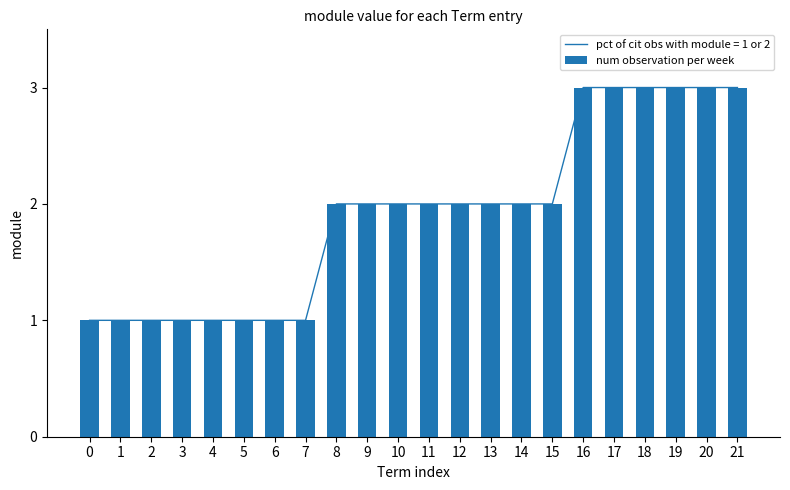

How many data points are above 2?

6